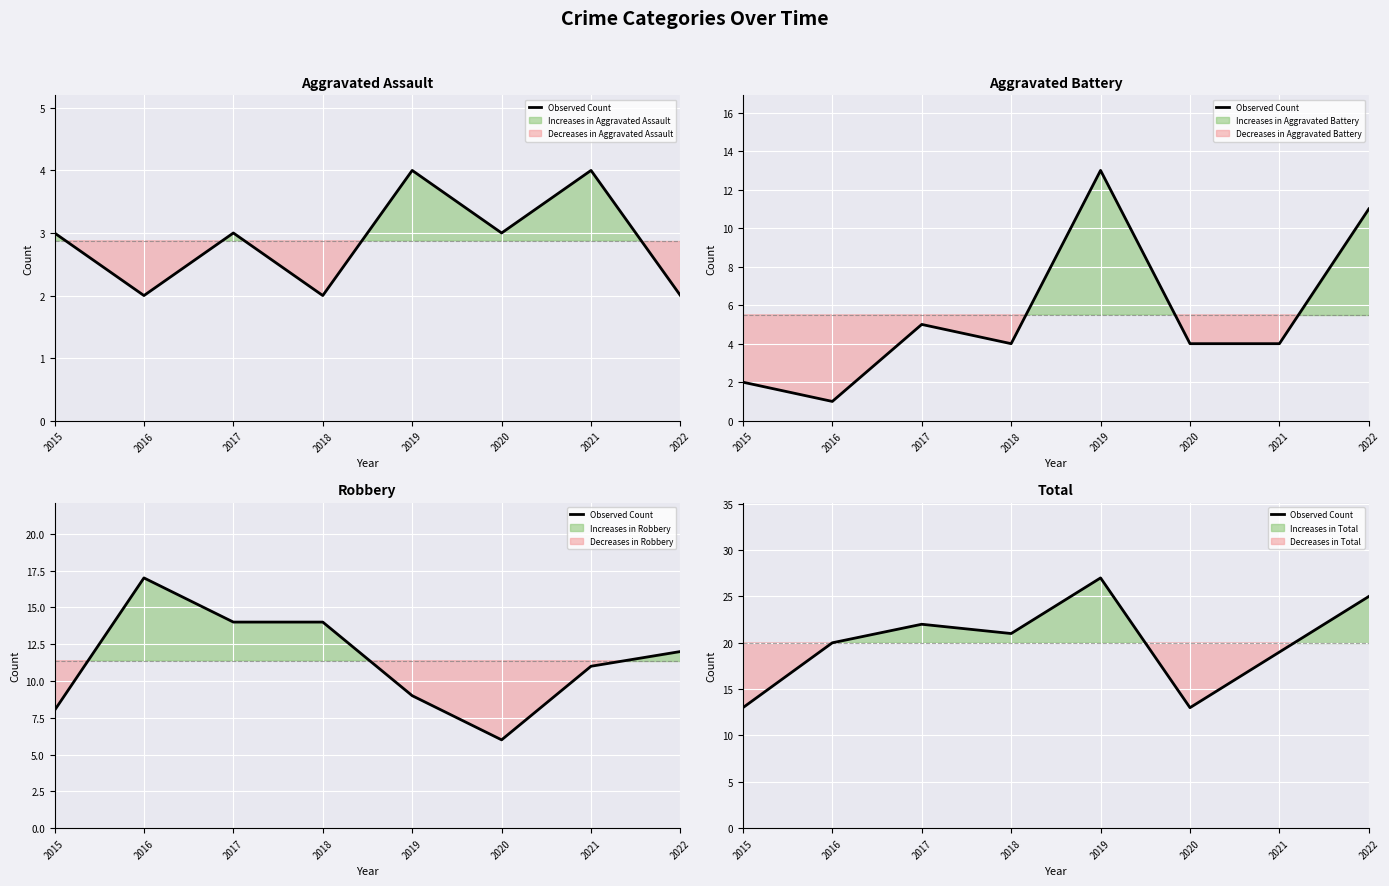

Where is the first local minimum?

2018